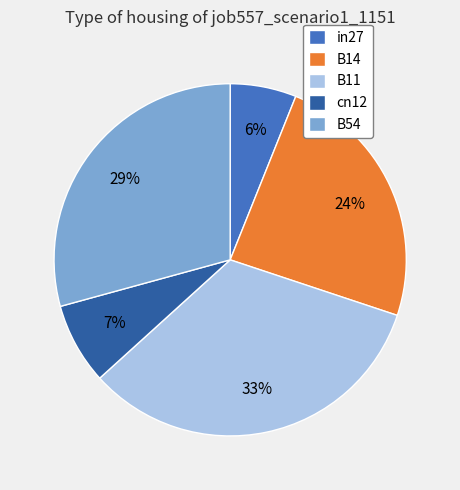

How many slices are in this pie chart?

5